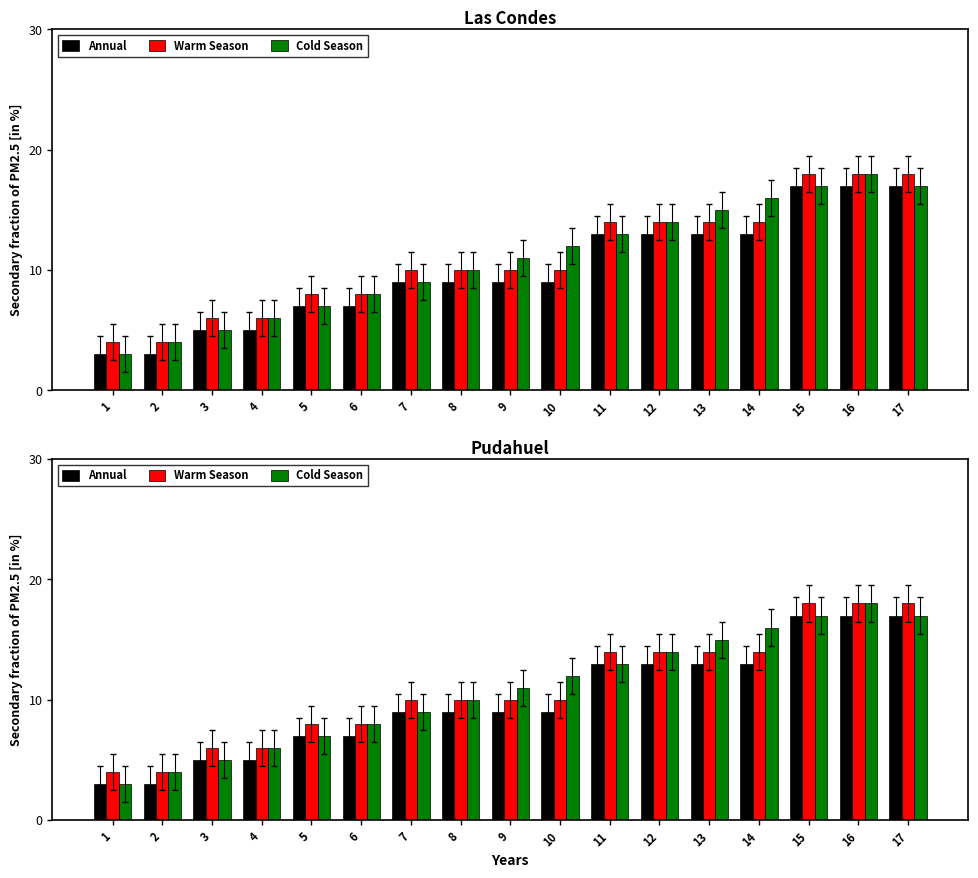

What is the value of the Warm Season bar at the 9th from the left?

10